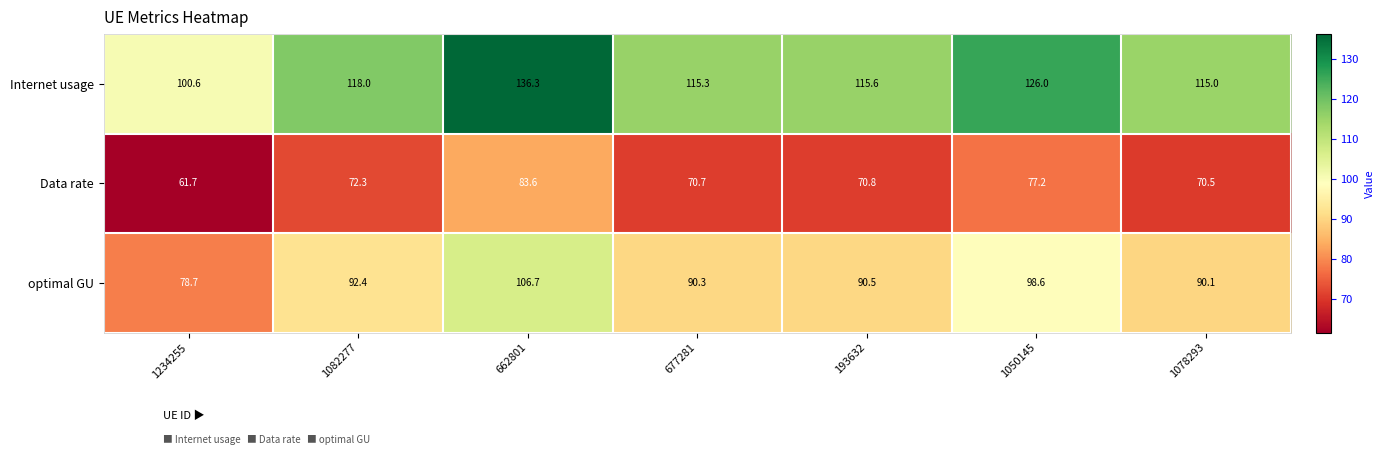

True or false: Data rate has a value of 109.0 at 677281.

False